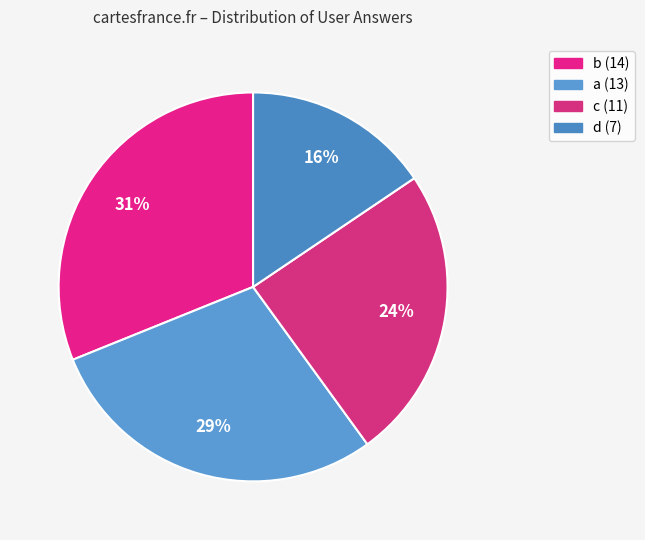

How many slices are in this pie chart?

4